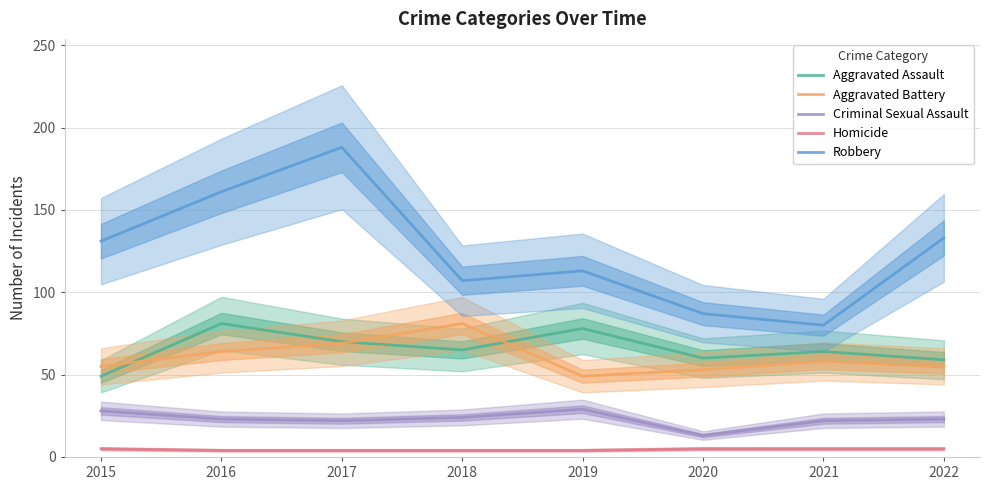

What is the value of the Robbery point at the 3rd from the left?

188